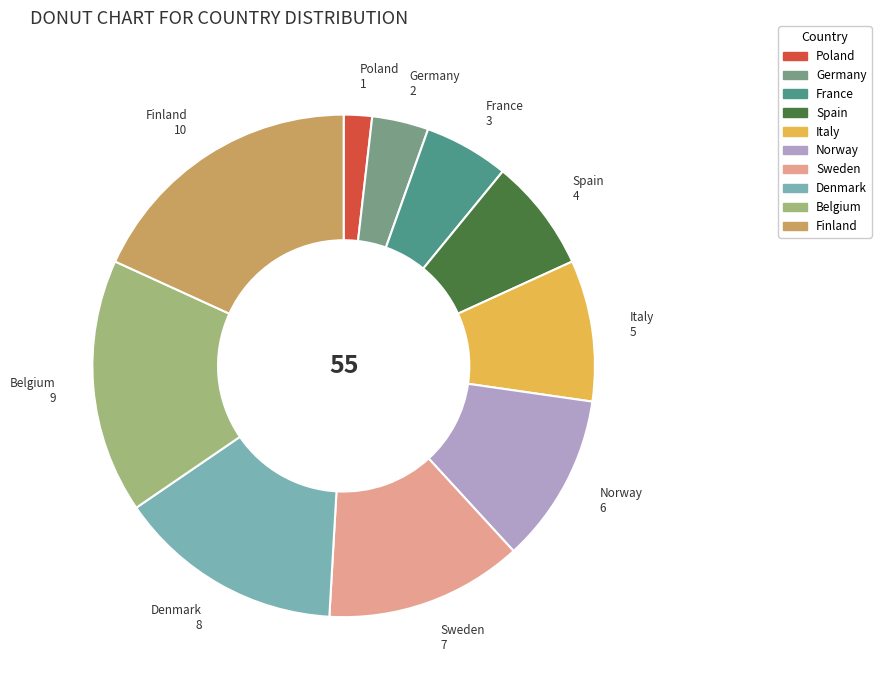

Rank the categories by value from highest to lowest.

Finland, Belgium, Denmark, Sweden, Norway, Italy, Spain, France, Germany, Poland